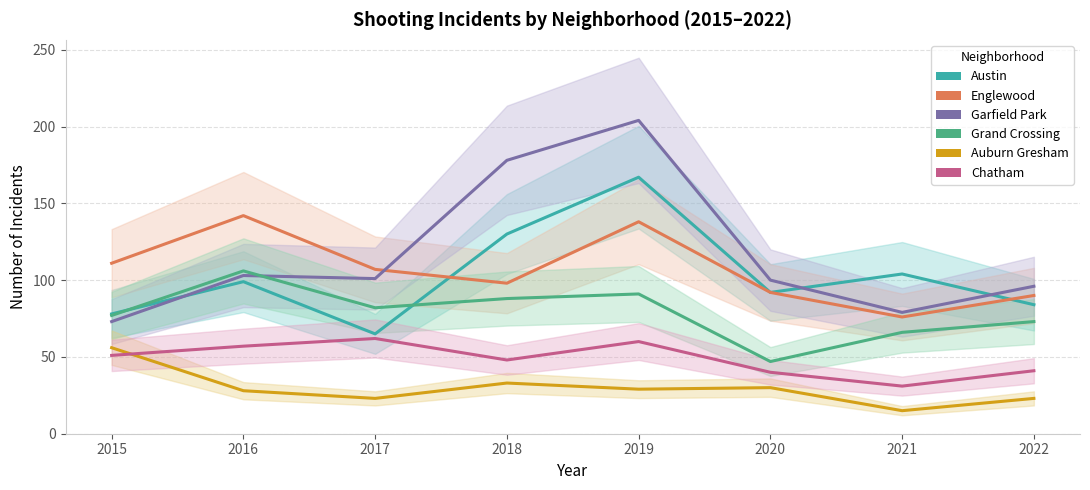

What is the maximum value for Chatham?

62